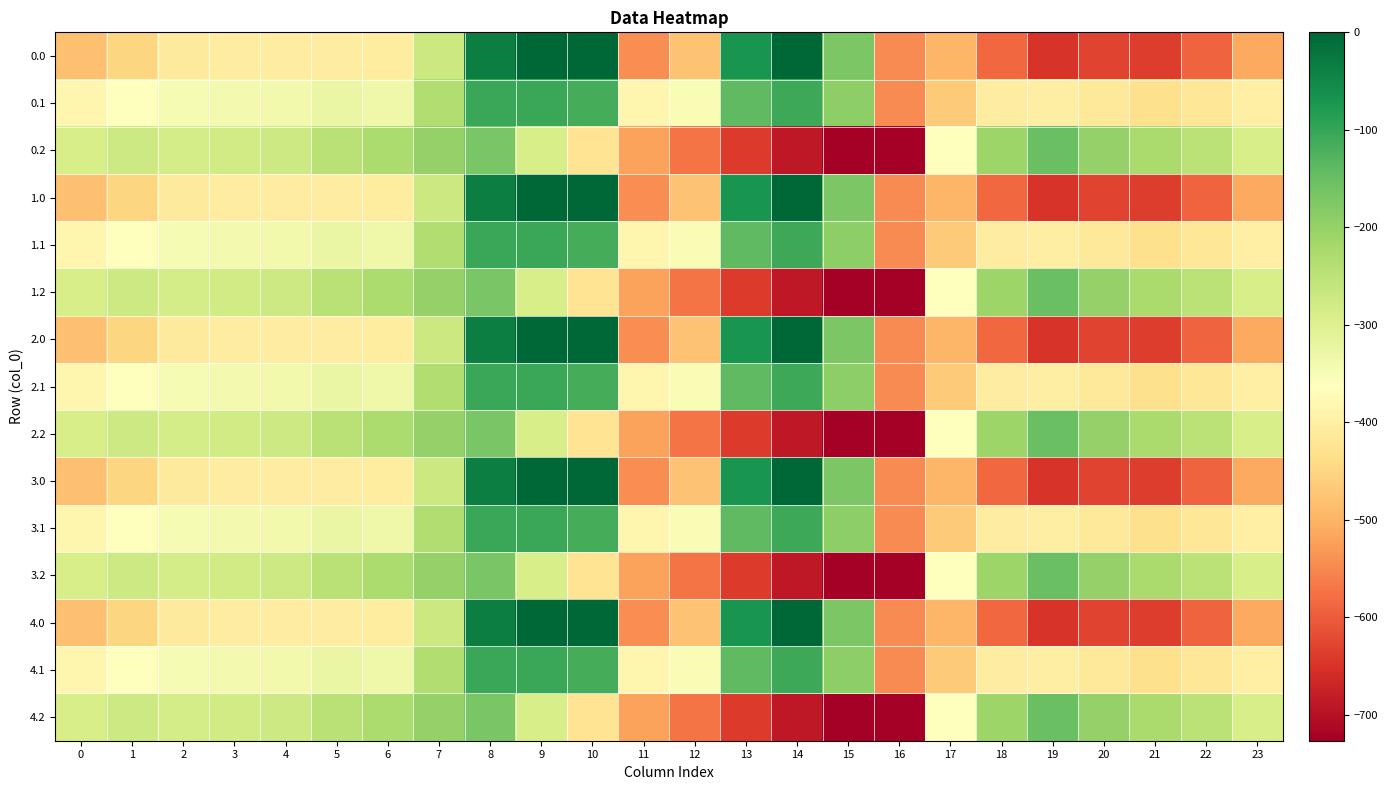

Reading left to right, transcribe all the data shown in this chart.

0.0: 0=-482.0	1=-449.5	2=-410.3	3=-404.4	4=-404.9	5=-403.8	6=-408.0	7=-270.7	8=-35.0	9=0.0	10=0.0	11=-544.3	12=-477.2	13=-70.2	14=-0.3	15=-172.8	16=-545.4	17=-494.8	18=-586.7	19=-649.2	20=-629.9	21=-638.4	22=-592.3	23=-511.3
0.1: 0=-384.6	1=-361.1	2=-347.9	3=-342.7	4=-339.6	5=-325.7	6=-332.2	7=-234.9	8=-102.3	9=-104.8	10=-114.0	11=-384.7	12=-350.8	13=-141.2	14=-105.5	15=-190.4	16=-547.3	17=-466.6	18=-405.4	19=-400.2	20=-414.5	21=-432.4	22=-419.9	23=-399.4
0.2: 0=-287.1	1=-272.7	2=-285.5	3=-281.0	4=-274.4	5=-245.0	6=-228.8	7=-199.0	8=-169.5	9=-288.5	10=-423.5	11=-520.6	12=-571.2	13=-640.4	14=-687.4	15=-725.8	16=-726.6	17=-362.4	18=-210.0	19=-151.0	20=-199.2	21=-226.4	22=-247.4	23=-287.5
1.0: 0=-482.0	1=-449.5	2=-410.3	3=-404.4	4=-404.9	5=-403.8	6=-408.0	7=-270.7	8=-35.0	9=0.0	10=0.0	11=-544.3	12=-477.2	13=-70.2	14=-0.3	15=-172.8	16=-545.4	17=-494.8	18=-586.7	19=-649.2	20=-629.9	21=-638.4	22=-592.3	23=-511.3
1.1: 0=-384.6	1=-361.1	2=-347.9	3=-342.7	4=-339.6	5=-325.7	6=-332.2	7=-234.9	8=-102.3	9=-104.8	10=-114.0	11=-384.7	12=-350.8	13=-141.2	14=-105.5	15=-190.4	16=-547.3	17=-466.6	18=-405.4	19=-400.2	20=-414.5	21=-432.4	22=-419.9	23=-399.4
1.2: 0=-287.1	1=-272.7	2=-285.5	3=-281.0	4=-274.4	5=-245.0	6=-228.8	7=-199.0	8=-169.5	9=-288.5	10=-423.5	11=-520.6	12=-571.2	13=-640.4	14=-687.4	15=-725.8	16=-726.6	17=-362.4	18=-210.0	19=-151.0	20=-199.2	21=-226.4	22=-247.4	23=-287.5
2.0: 0=-482.0	1=-449.5	2=-410.3	3=-404.4	4=-404.9	5=-403.8	6=-408.0	7=-270.7	8=-35.0	9=0.0	10=0.0	11=-544.3	12=-477.2	13=-70.2	14=-0.3	15=-172.8	16=-545.4	17=-494.8	18=-586.7	19=-649.2	20=-629.9	21=-638.4	22=-592.3	23=-511.3
2.1: 0=-384.6	1=-361.1	2=-347.9	3=-342.7	4=-339.6	5=-325.7	6=-332.2	7=-234.9	8=-102.3	9=-104.8	10=-114.0	11=-384.7	12=-350.8	13=-141.2	14=-105.5	15=-190.4	16=-547.3	17=-466.6	18=-405.4	19=-400.2	20=-414.5	21=-432.4	22=-419.9	23=-399.4
2.2: 0=-287.1	1=-272.7	2=-285.5	3=-281.0	4=-274.4	5=-245.0	6=-228.8	7=-199.0	8=-169.5	9=-288.5	10=-423.5	11=-520.6	12=-571.2	13=-640.4	14=-687.4	15=-725.8	16=-726.6	17=-362.4	18=-210.0	19=-151.0	20=-199.2	21=-226.4	22=-247.4	23=-287.5
3.0: 0=-482.0	1=-449.5	2=-410.3	3=-404.4	4=-404.9	5=-403.8	6=-408.0	7=-270.7	8=-35.0	9=0.0	10=0.0	11=-544.3	12=-477.2	13=-70.2	14=-0.3	15=-172.8	16=-545.4	17=-494.8	18=-586.7	19=-649.2	20=-629.9	21=-638.4	22=-592.3	23=-511.3
3.1: 0=-384.6	1=-361.1	2=-347.9	3=-342.7	4=-339.6	5=-325.7	6=-332.2	7=-234.9	8=-102.3	9=-104.8	10=-114.0	11=-384.7	12=-350.8	13=-141.2	14=-105.5	15=-190.4	16=-547.3	17=-466.6	18=-405.4	19=-400.2	20=-414.5	21=-432.4	22=-419.9	23=-399.4
3.2: 0=-287.1	1=-272.7	2=-285.5	3=-281.0	4=-274.4	5=-245.0	6=-228.8	7=-199.0	8=-169.5	9=-288.5	10=-423.5	11=-520.6	12=-571.2	13=-640.4	14=-687.4	15=-725.8	16=-726.6	17=-362.4	18=-210.0	19=-151.0	20=-199.2	21=-226.4	22=-247.4	23=-287.5
4.0: 0=-482.0	1=-449.5	2=-410.3	3=-404.4	4=-404.9	5=-403.8	6=-408.0	7=-270.7	8=-35.0	9=0.0	10=0.0	11=-544.3	12=-477.2	13=-70.2	14=-0.3	15=-172.8	16=-545.4	17=-494.8	18=-586.7	19=-649.2	20=-629.9	21=-638.4	22=-592.3	23=-511.3
4.1: 0=-384.6	1=-361.1	2=-347.9	3=-342.7	4=-339.6	5=-325.7	6=-332.2	7=-234.9	8=-102.3	9=-104.8	10=-114.0	11=-384.7	12=-350.8	13=-141.2	14=-105.5	15=-190.4	16=-547.3	17=-466.6	18=-405.4	19=-400.2	20=-414.5	21=-432.4	22=-419.9	23=-399.4
4.2: 0=-287.1	1=-272.7	2=-285.5	3=-281.0	4=-274.4	5=-245.0	6=-228.8	7=-199.0	8=-169.5	9=-288.5	10=-423.5	11=-520.6	12=-571.2	13=-640.4	14=-687.4	15=-725.8	16=-726.6	17=-362.4	18=-210.0	19=-151.0	20=-199.2	21=-226.4	22=-247.4	23=-287.5